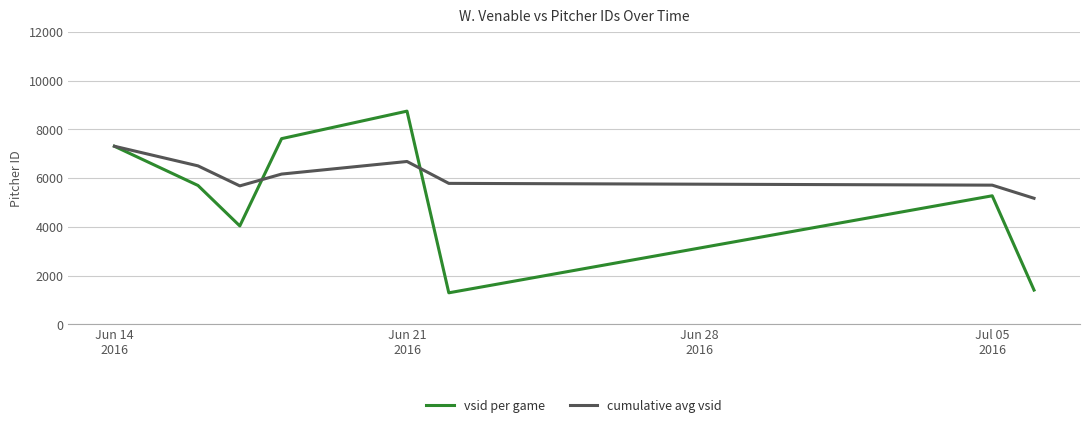

What is the difference between the maximum and second lowest values in the cumulative avg vsid series?

1626.7